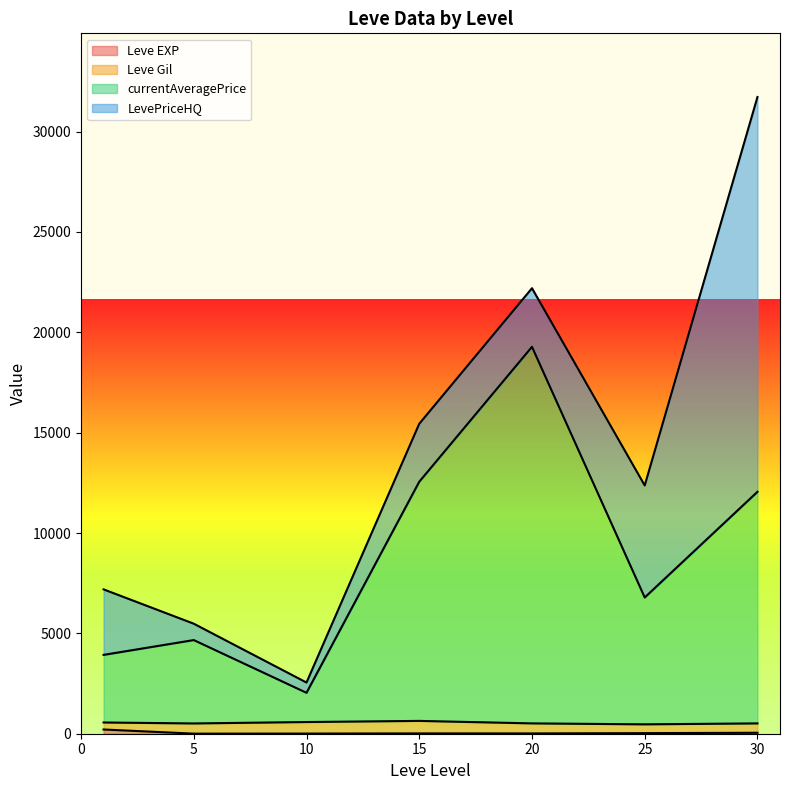

At which category is the sum across all series the highest?

30